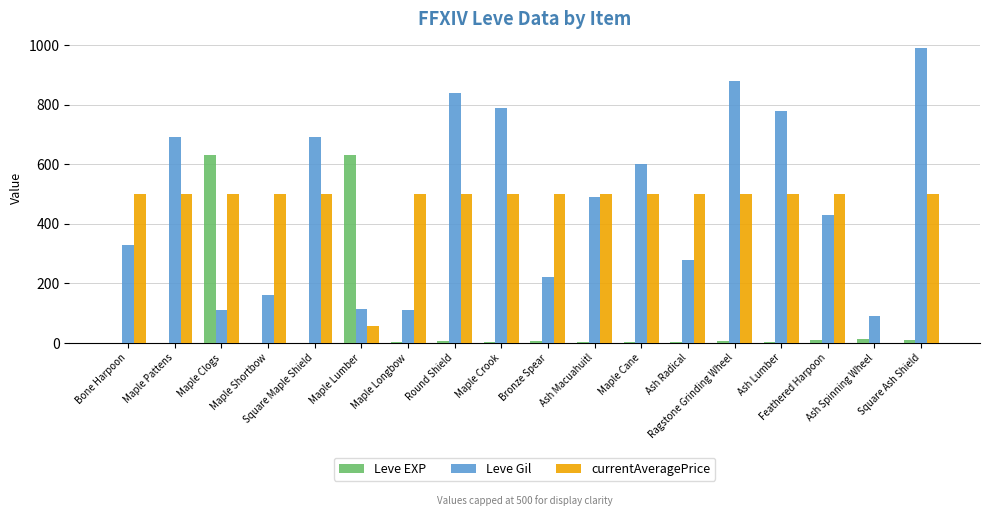

How many positive values does the currentAveragePrice series have?

17